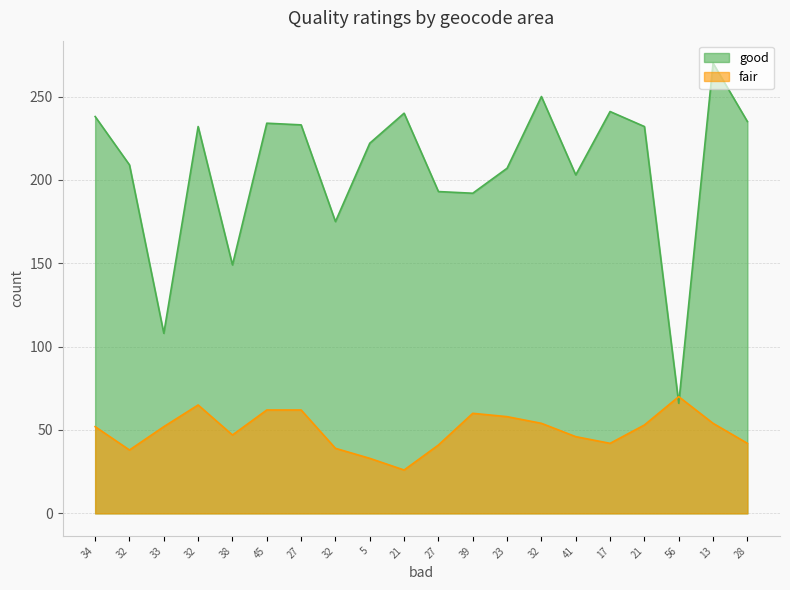

What is the label of the 18th point from the left?

56